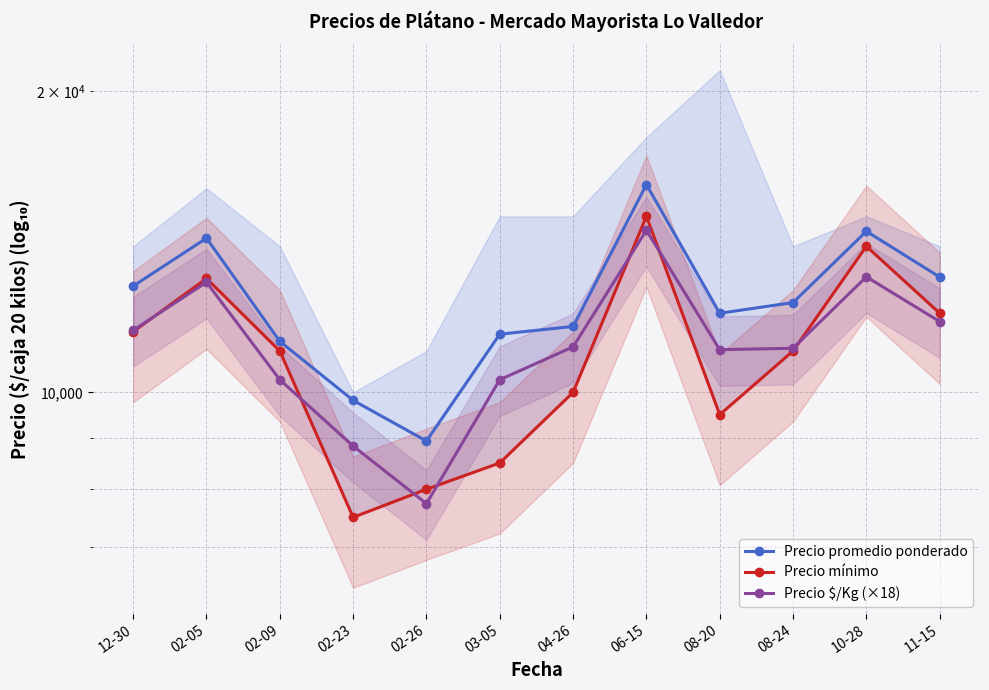

What is the minimum value shown in the chart?

7500